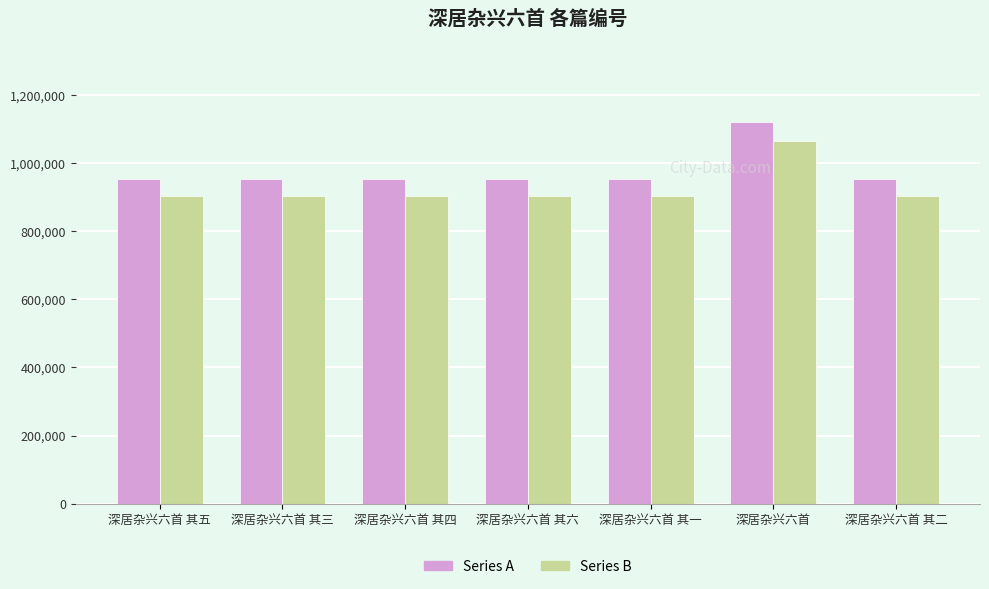

At which category is the sum across all series the highest?

深居杂兴六首